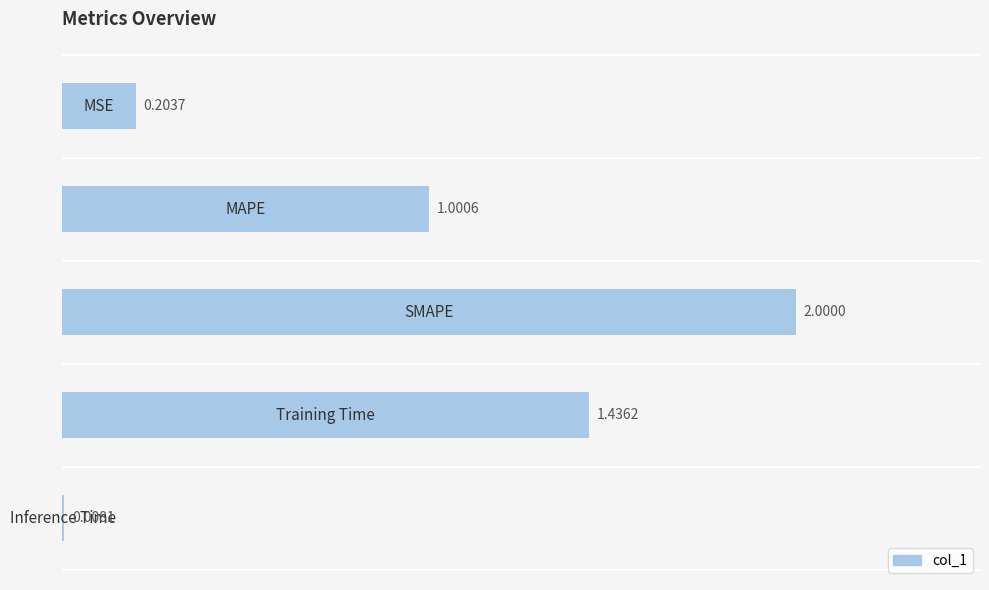

What is the greatest value displayed?

2.0